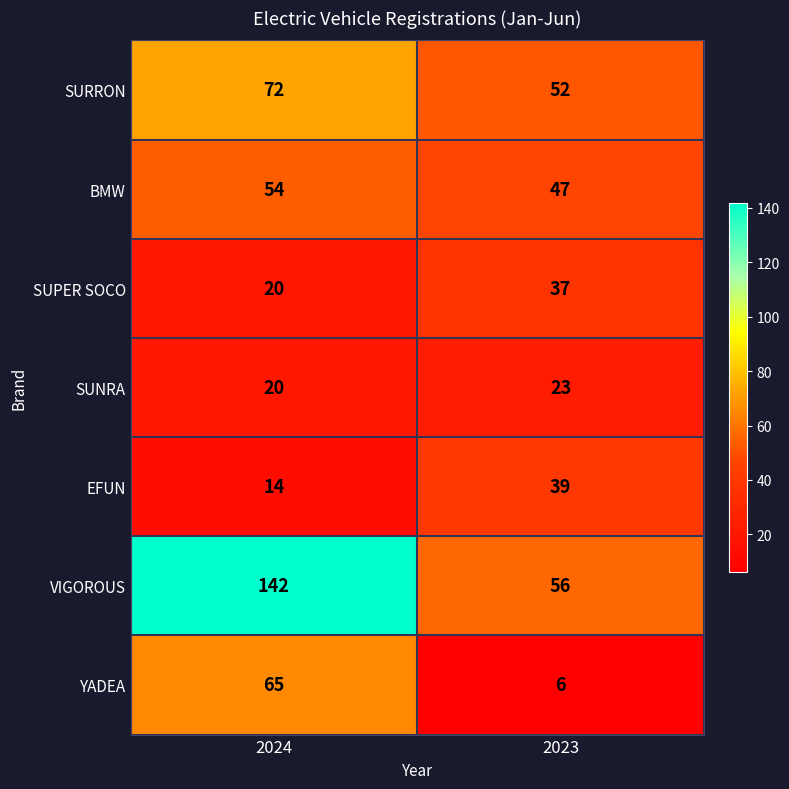

Which series has the largest total across all categories?

VIGOROUS